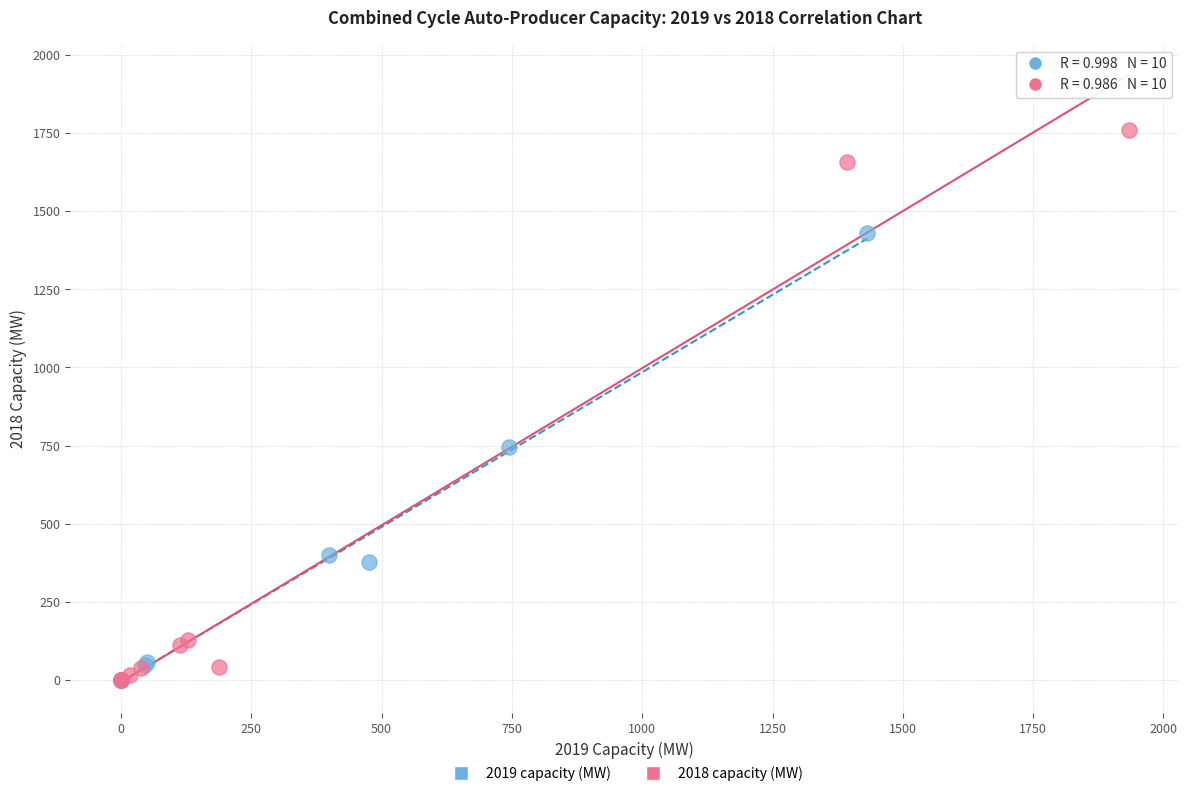

Which series has the largest Y range (max minus min)?

2018 capacity (MW)